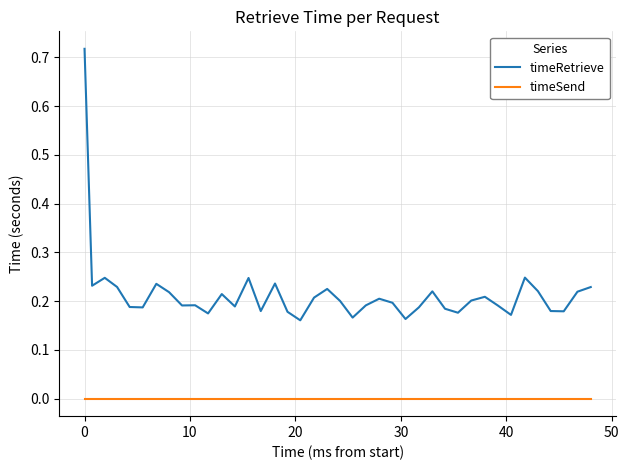

Which series has the largest range (max minus min)?

timeRetrieve